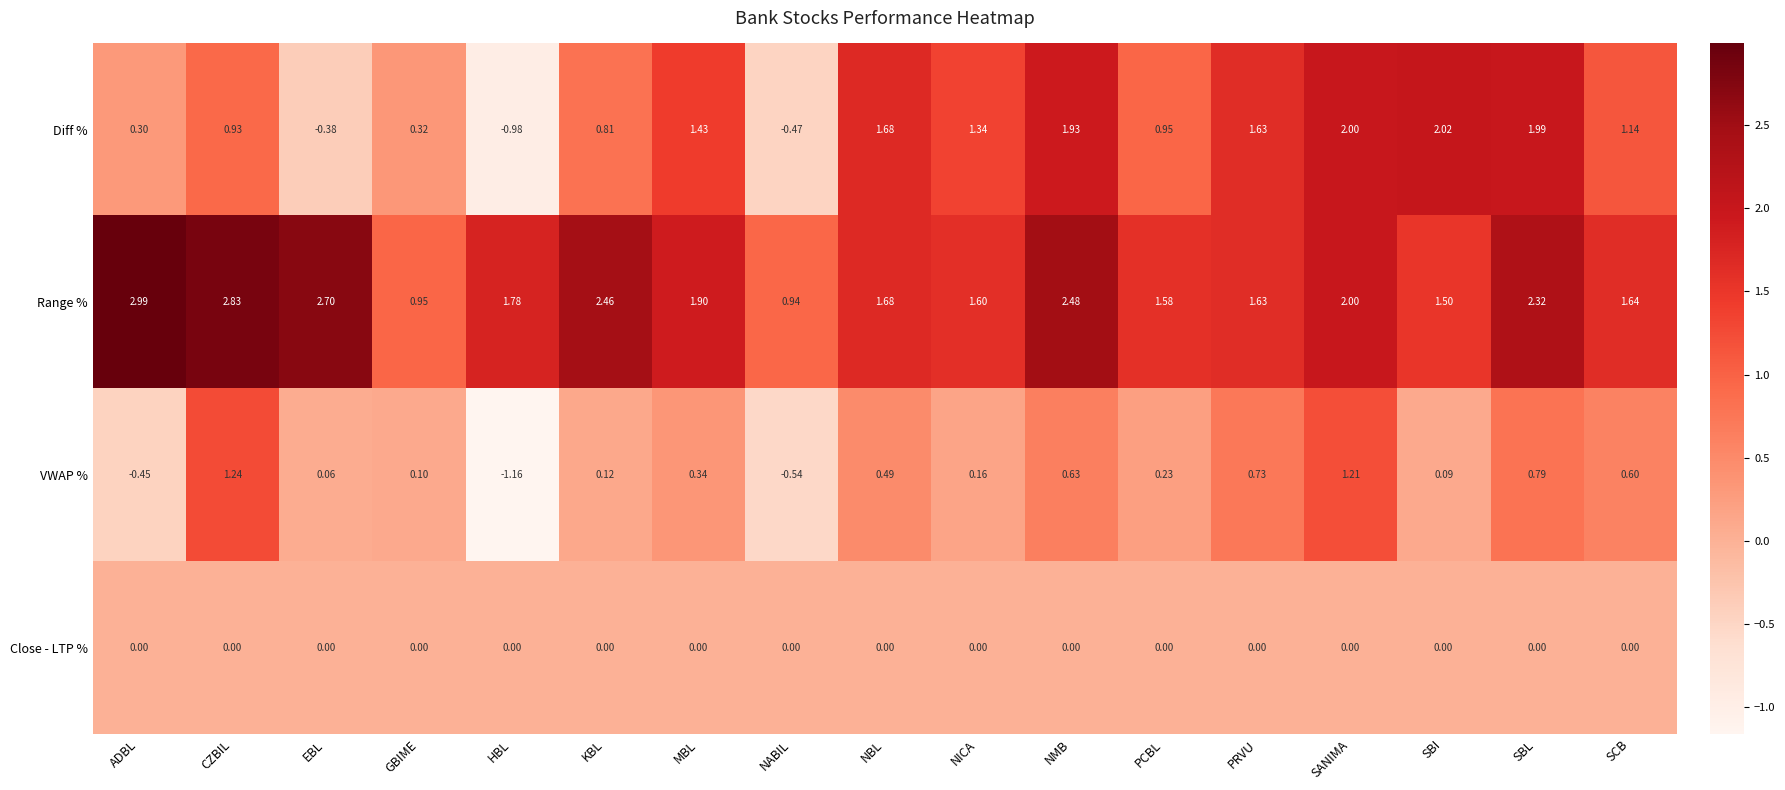

At which category does the chart reach its peak across all series?

ADBL